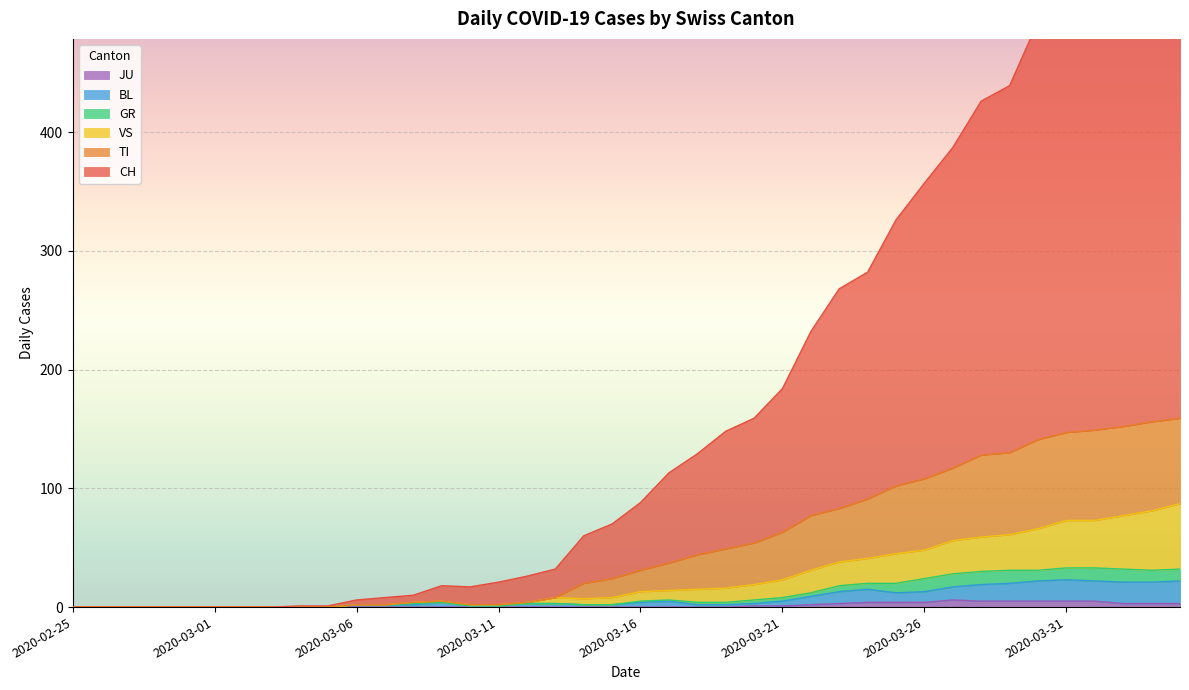

At which category does TI reach its first local peak?

2020-03-09